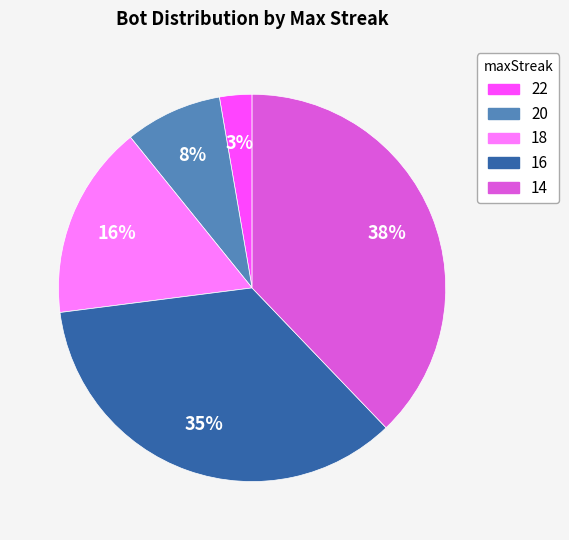

What percentage is the 16 slice, to the nearest percent?

35%